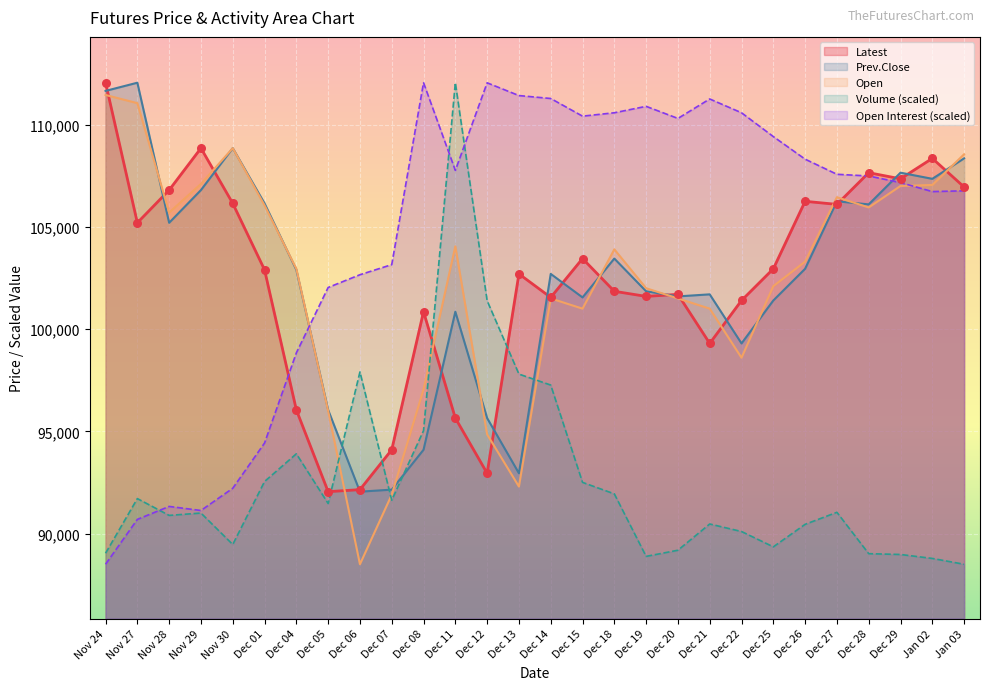

What are all the series names shown in the legend?

Latest, Prev.Close, Open, Volume (scaled), Open Interest (scaled)